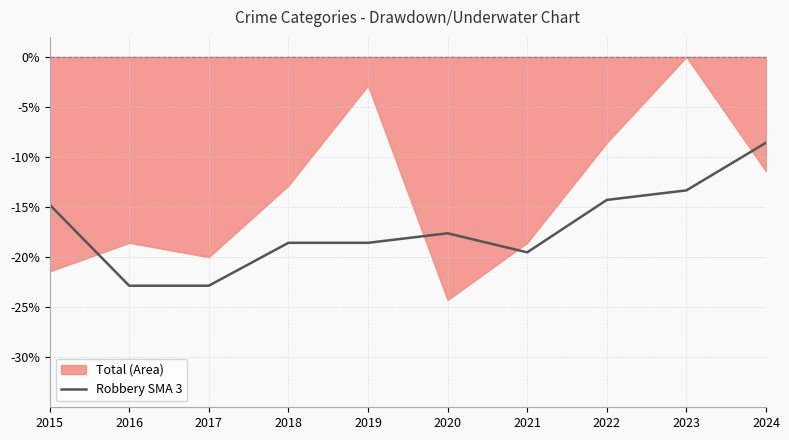

How many interior local valleys (lower than both neighbors) does the data have?

1